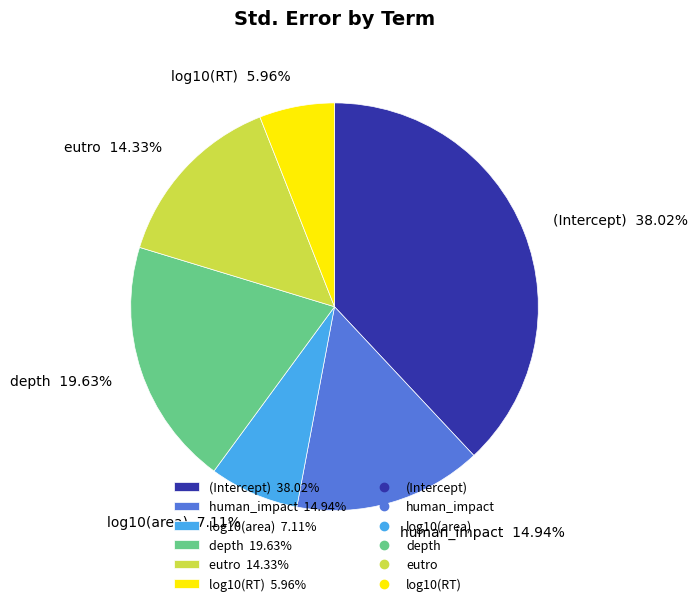

To the nearest percent, what is the difference between the depth and log10(area) slice percentages?

13%